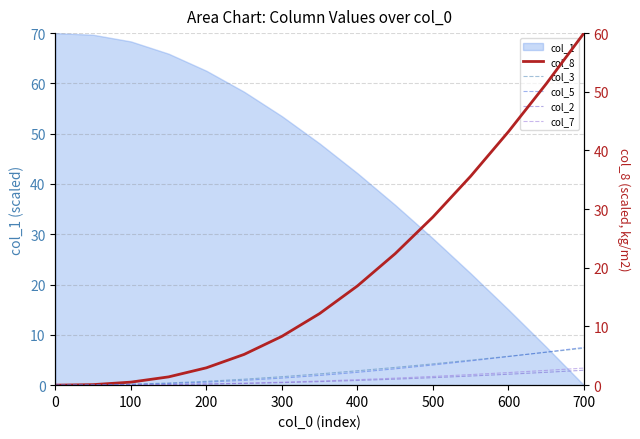

The col_1 series shows 68.3 at 100. True or false?

True